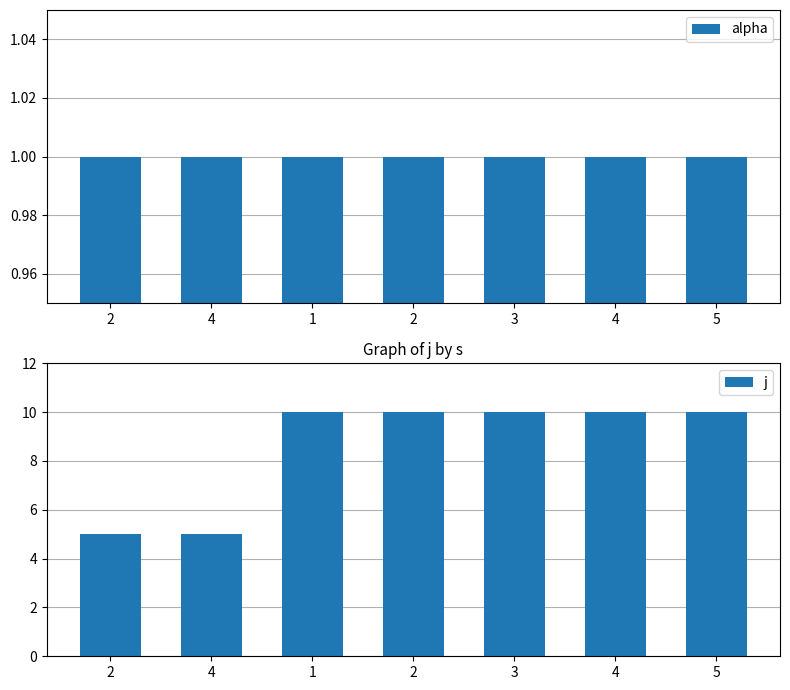

At 2, list the series in order from smallest to largest.

alpha, j